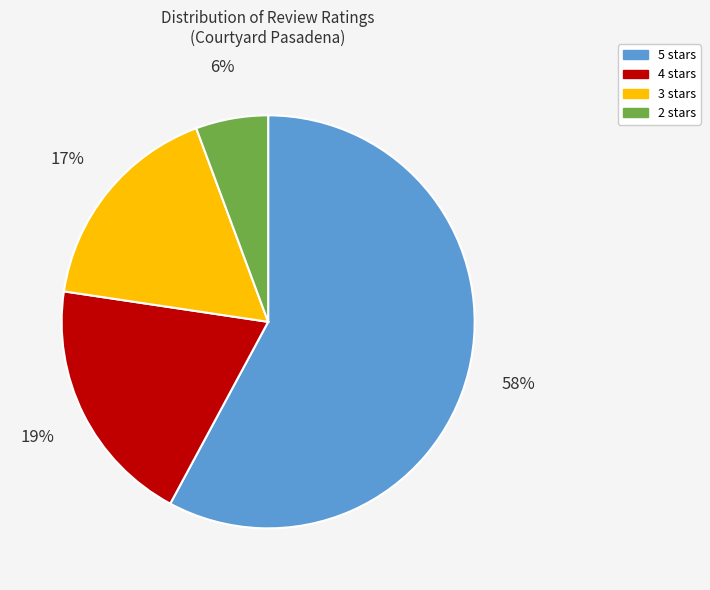

Count the number of slices in the pie.

4